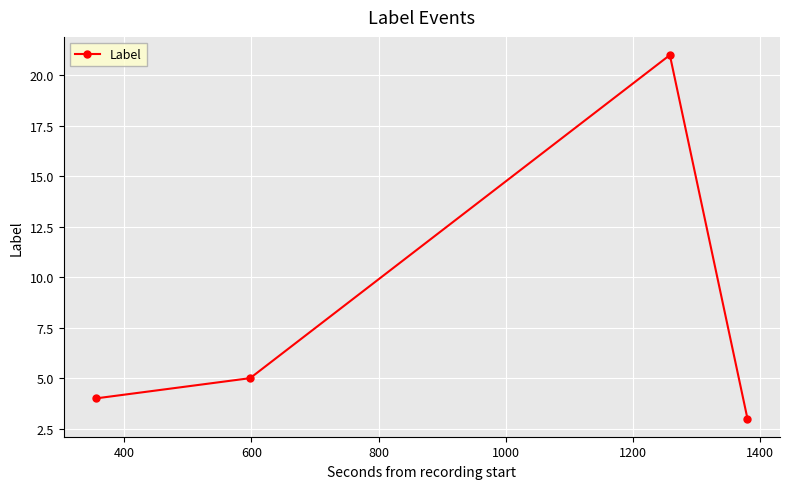

What is the smallest value displayed?

3